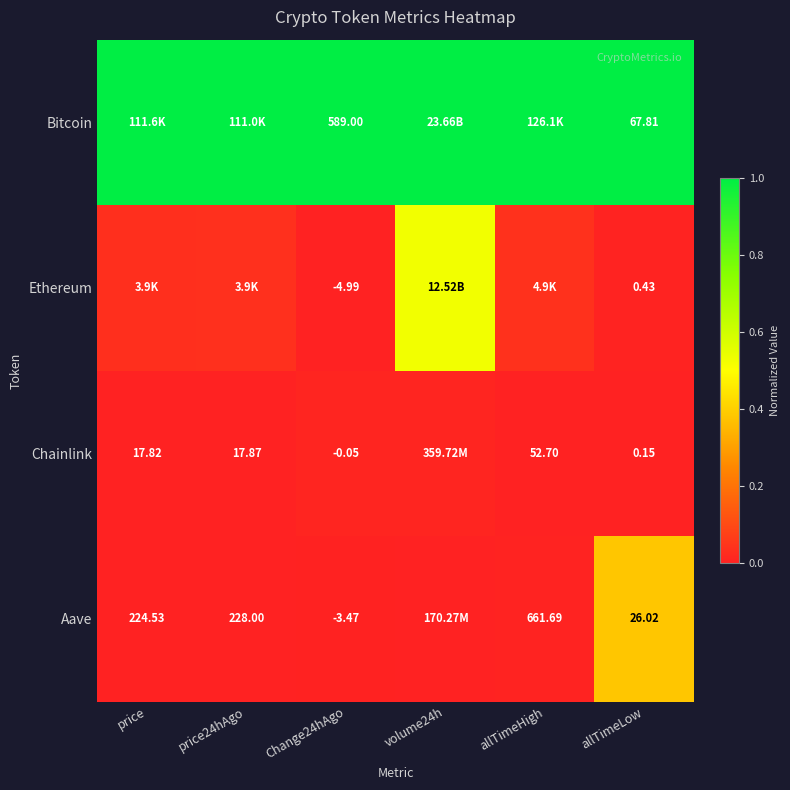

At allTimeLow, list the series in order from largest to smallest.

Bitcoin, Aave, Ethereum, Chainlink